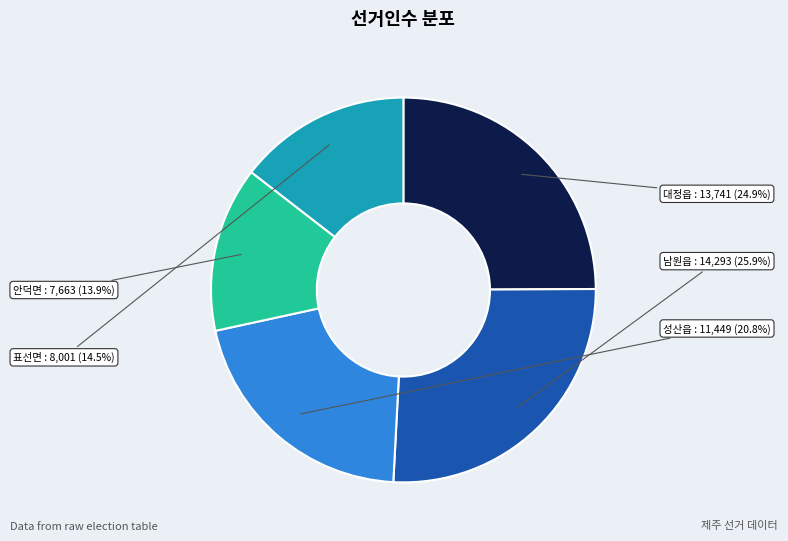

Does any single category account for the majority?

No